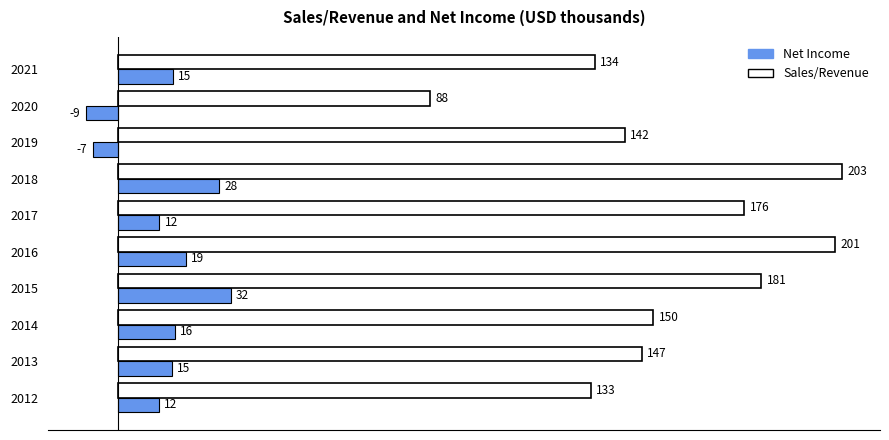

What are all the series names shown in the legend?

Net Income, Sales/Revenue